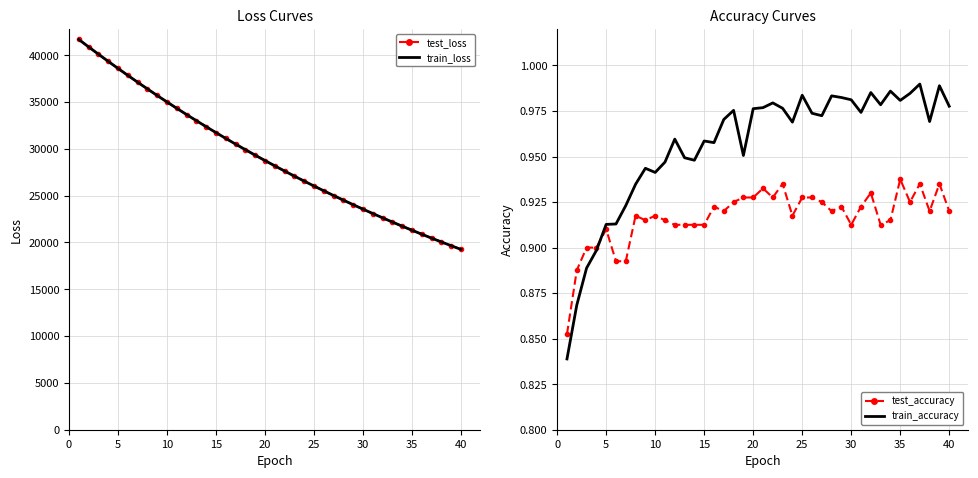

What is the maximum value for train_loss?

41678.0